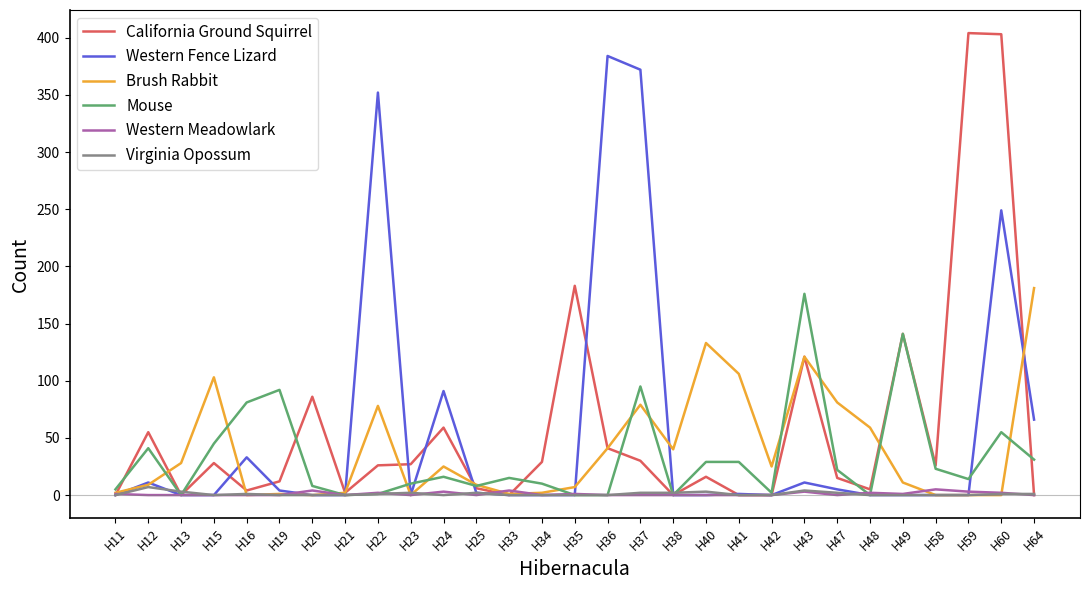

At how many categories does at least one series exceed 350?

5